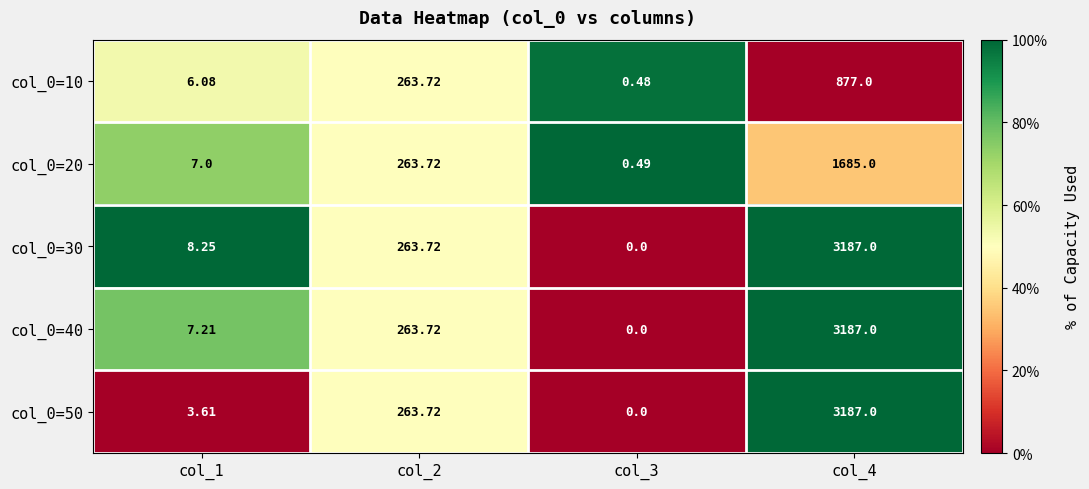

Reading left to right, what are all the values shown in this chart?

col_0=10: col_1=6.1	col_2=263.7	col_3=0.5	col_4=877.0
col_0=20: col_1=7.0	col_2=263.7	col_3=0.5	col_4=1685.0
col_0=30: col_1=8.2	col_2=263.7	col_3=0.0	col_4=3187.0
col_0=40: col_1=7.2	col_2=263.7	col_3=0.0	col_4=3187.0
col_0=50: col_1=3.6	col_2=263.7	col_3=0.0	col_4=3187.0